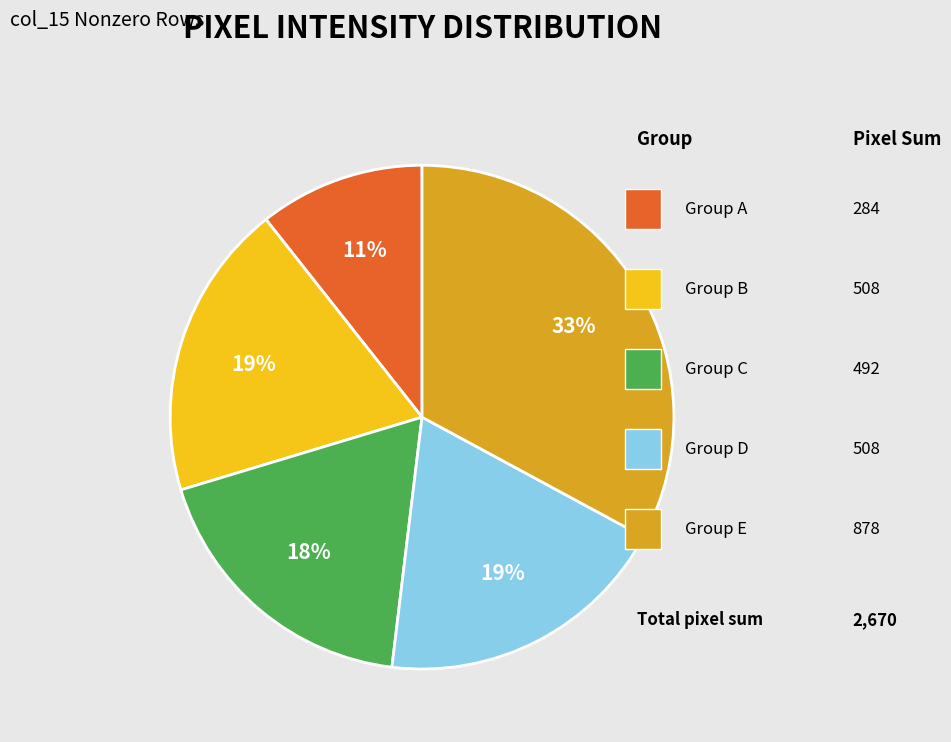

Does any single category account for the majority?

No